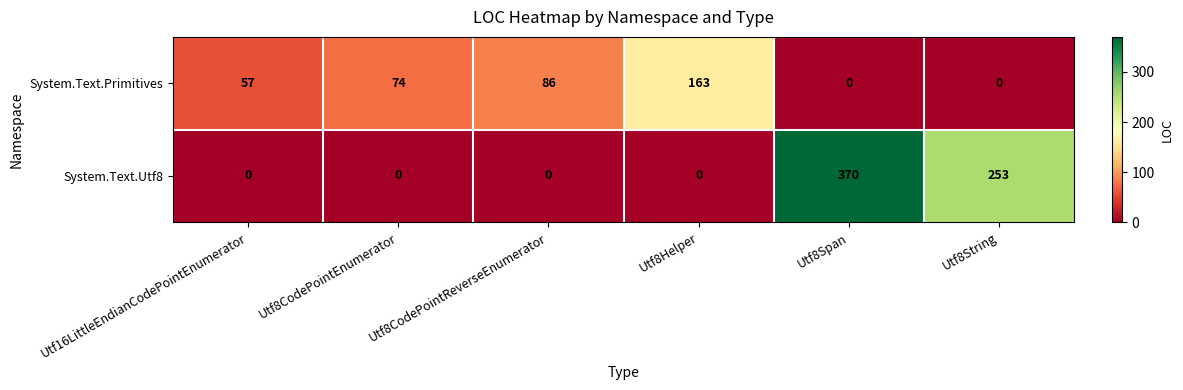

List the series in order of their overall mean, highest first.

System.Text.Utf8, System.Text.Primitives